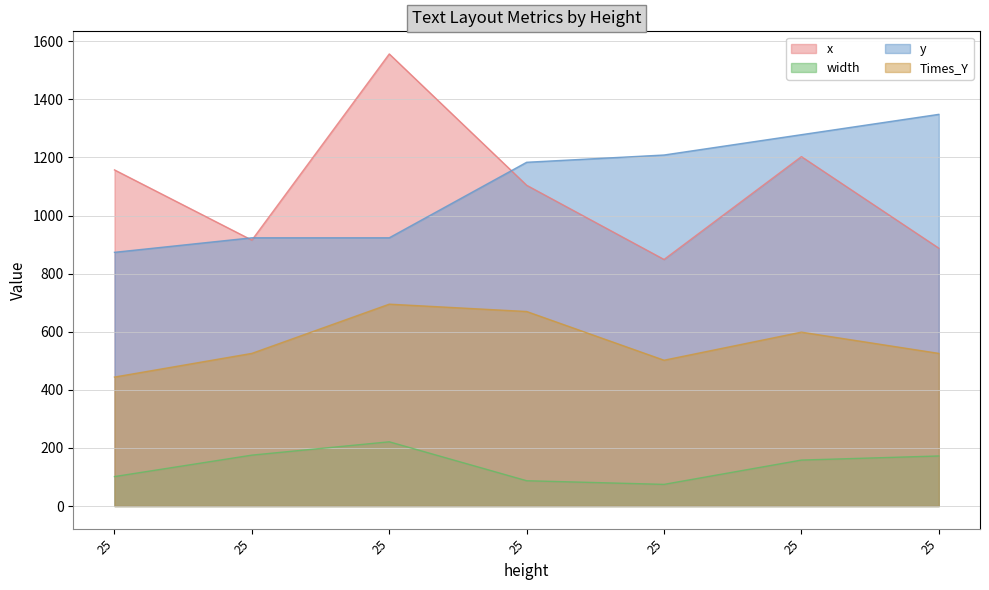

Does the chart have visible grid lines?

Yes